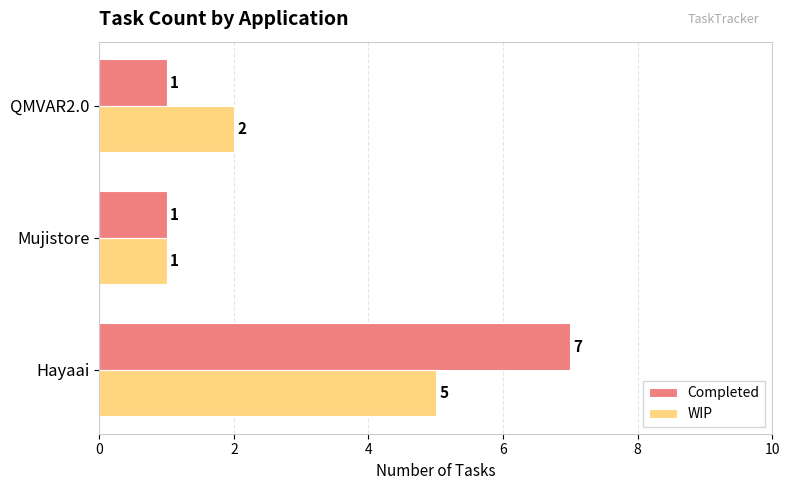

At which category is the sum across all series the highest?

Hayaai